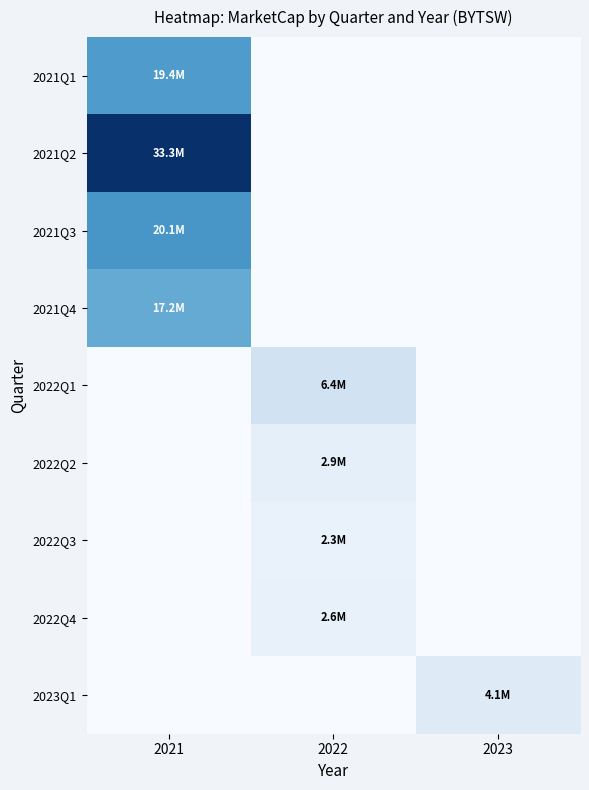

Reading right to left, what are all the values shown in this chart?

2021Q1: 2023=0.0	2022=0.0	2021=19421550.6
2021Q2: 2023=0.0	2022=0.0	2021=33256111.1
2021Q3: 2023=0.0	2022=0.0	2021=20068935.6
2021Q4: 2023=0.0	2022=0.0	2021=17162176.9
2022Q1: 2023=0.0	2022=6376742.4	2021=0.0
2022Q2: 2023=0.0	2022=2913232.6	2021=0.0
2022Q3: 2023=0.0	2022=2269116.9	2021=0.0
2022Q4: 2023=0.0	2022=2589540.1	2021=0.0
2023Q1: 2023=4097026.3	2022=0.0	2021=0.0